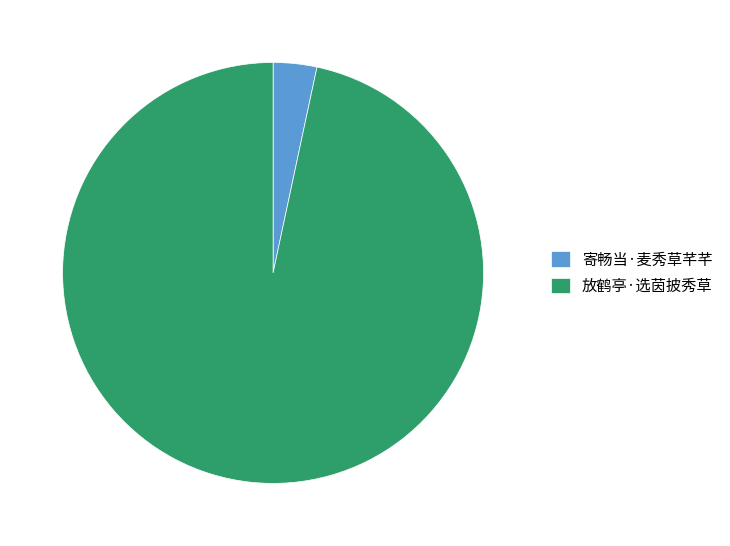

Rank the categories by value from highest to lowest.

放鹤亭·选茵披秀草, 寄畅当·麦秀草芊芊